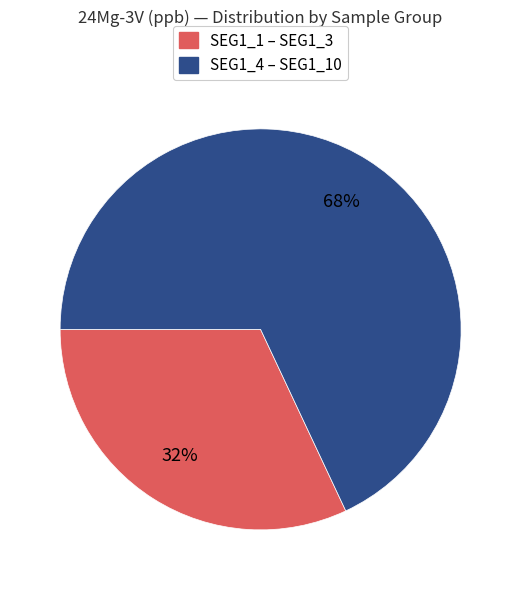

To the nearest percent, what is the difference between the largest and smallest slice percentages?

36%